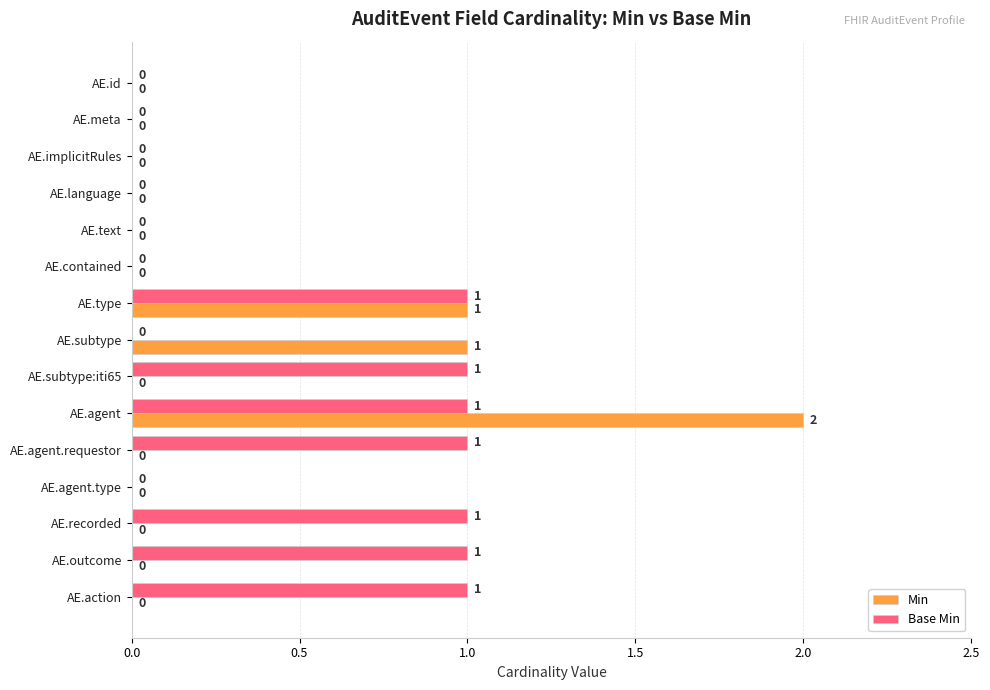

The value of Base Min at AE.agent.type is 1. True or false?

False